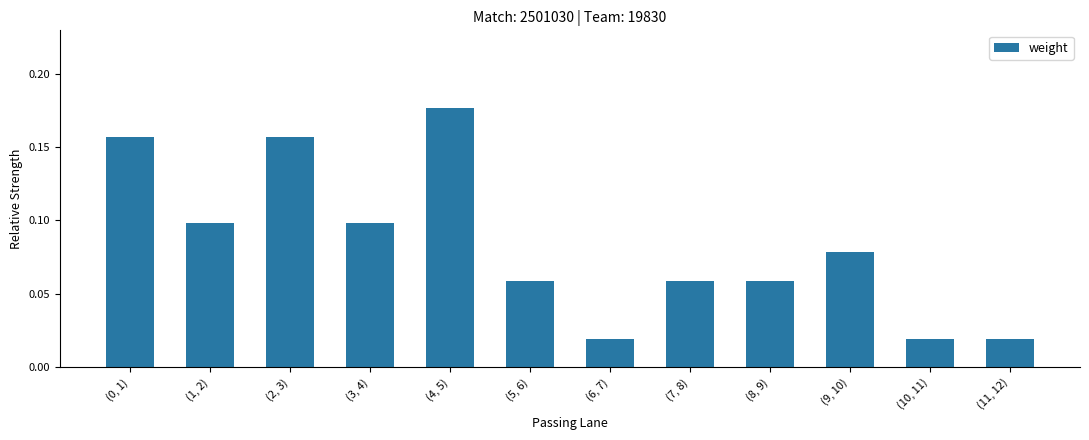

What is the change in value from (3, 4) to (6, 7)?

-0.1